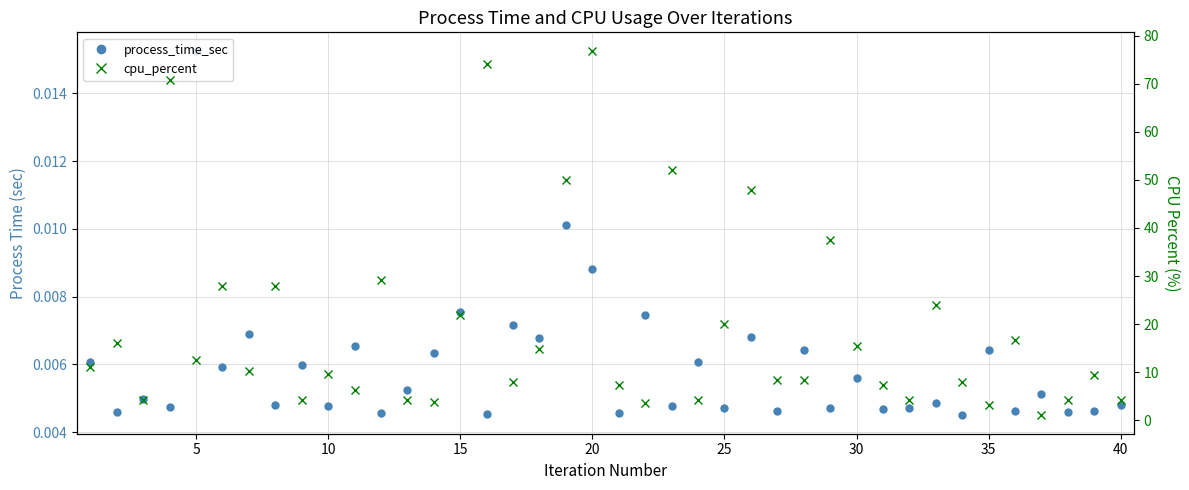

True or false: process_time_sec has more than 2 interior local peaks.

True